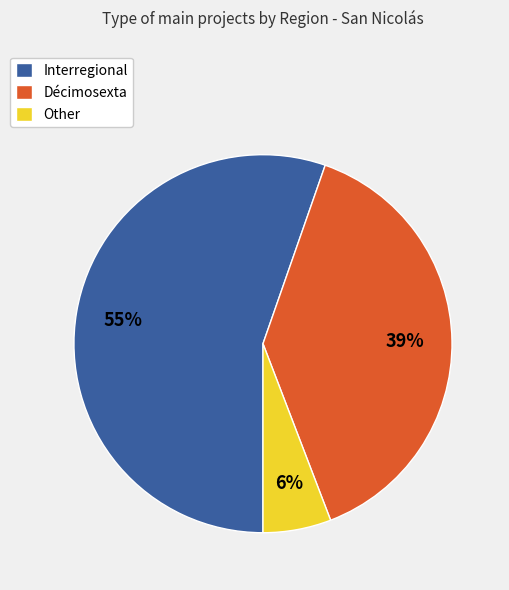

What is the majority slice?

Interregional